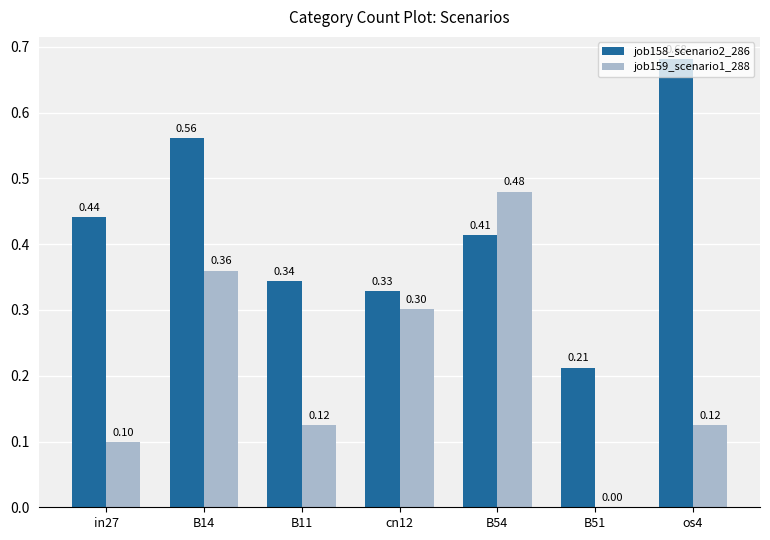

What is the total value across all series at B54?

0.9